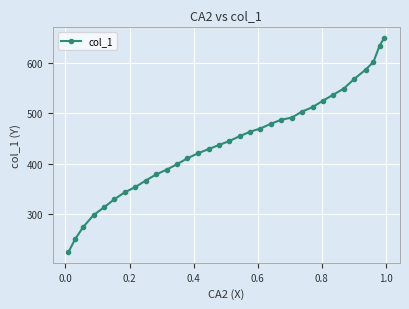

How many series are shown in this chart?

1